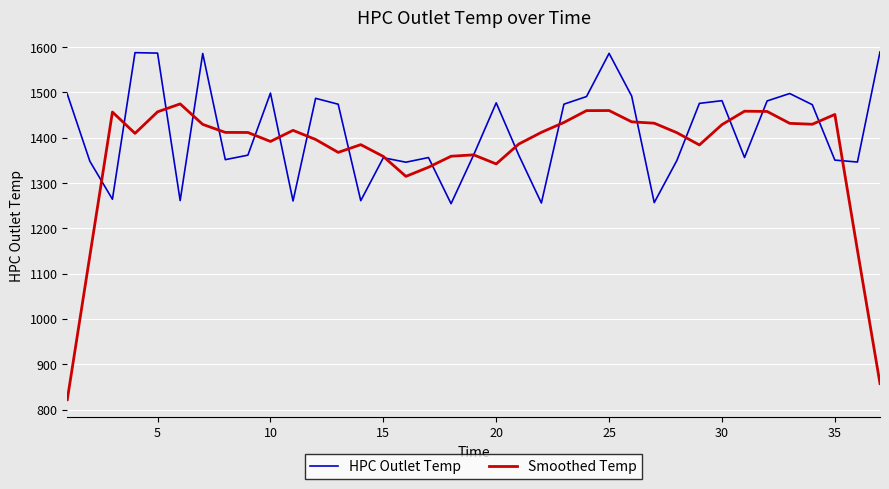

Which series has the widest spread of values?

Smoothed Temp